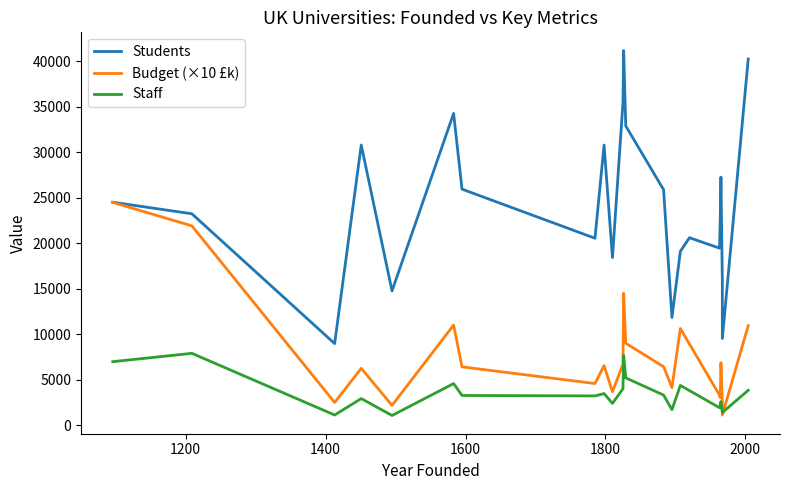

What is the difference between the maximum and minimum values in the students_y series?

32196